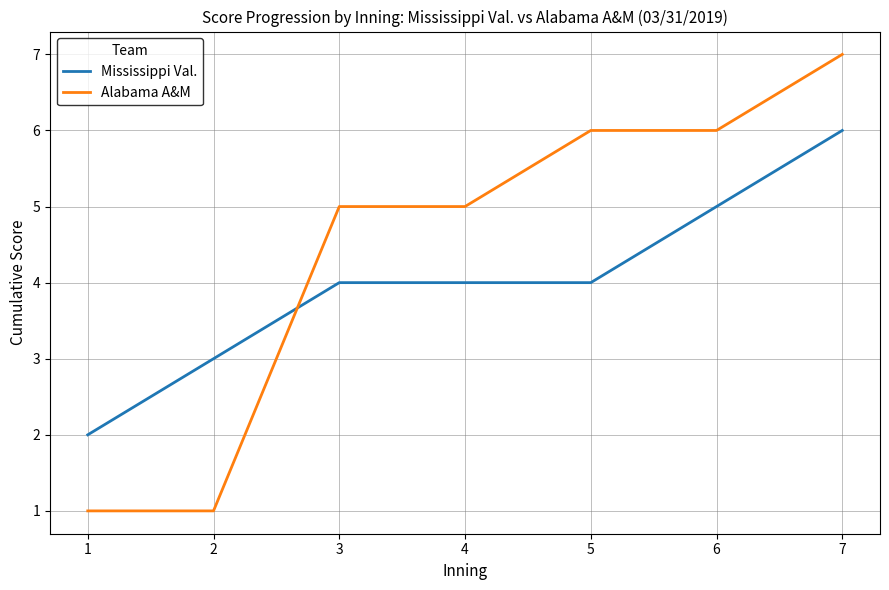

Reading left to right, what are all the values shown in this chart?

Mississippi Val.: 2	3	4	4	4	5	6
Alabama A&M: 1	1	5	5	6	6	7